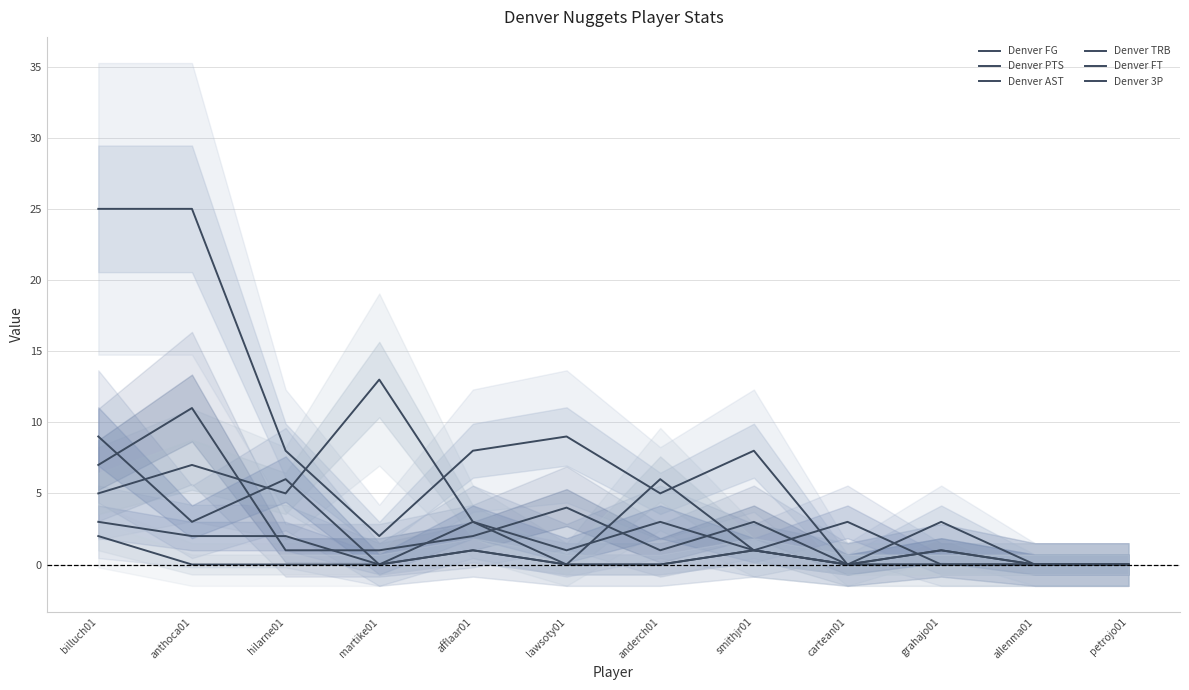

Is the value of Denver AST at allenma01 greater than the value of Denver PTS at billuch01?

No